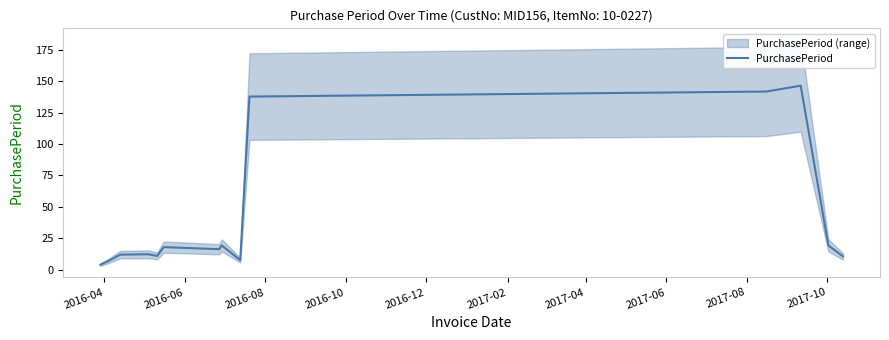

How many lines are shown in the chart?

1